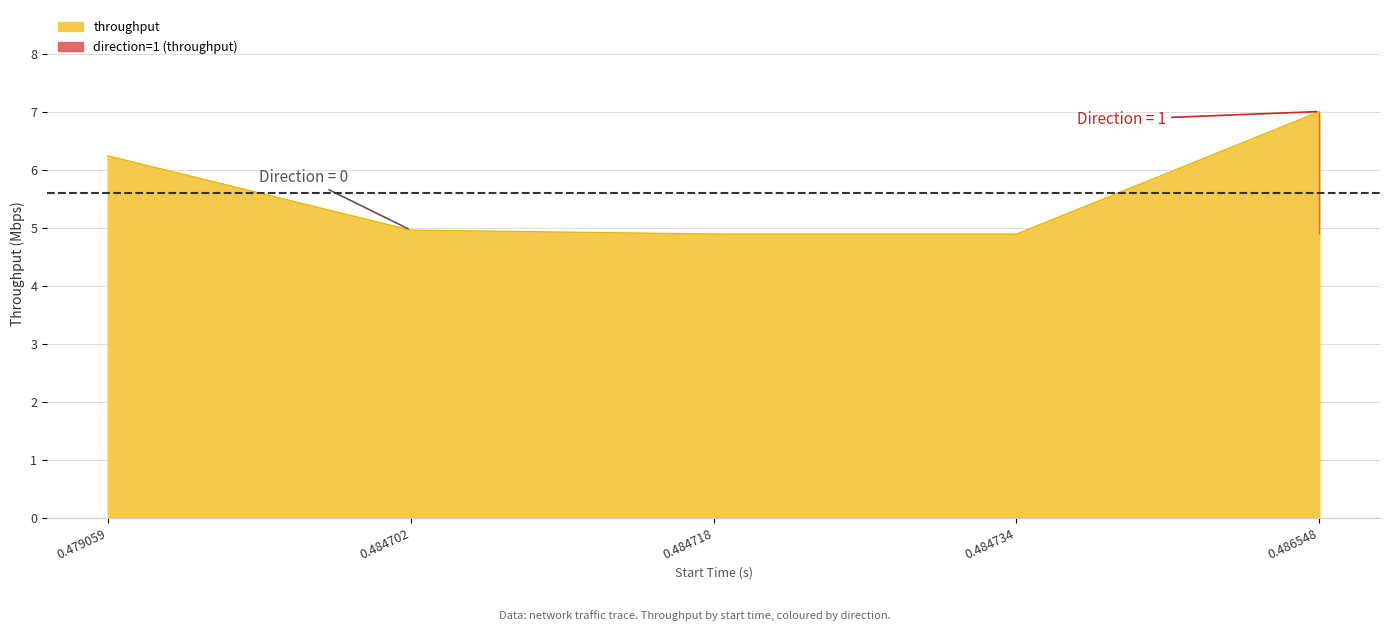

List the labels in order of value, smallest first.

0.484718, 0.484734, 0.484702, 0.479059, 0.486548